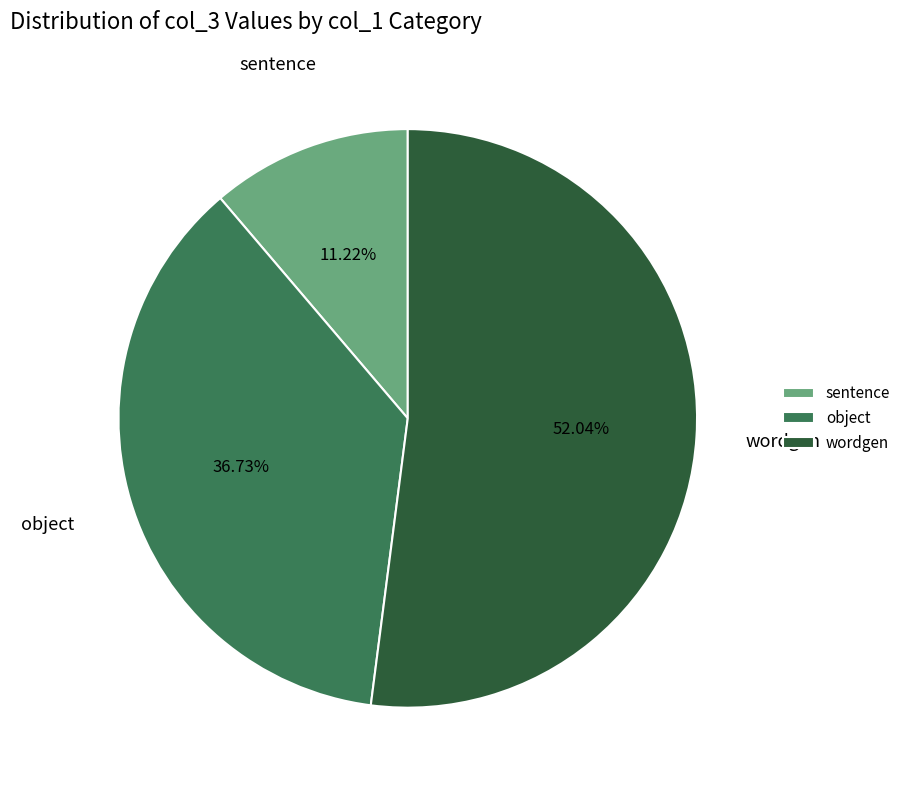

Which category has the smallest portion of the pie?

sentence